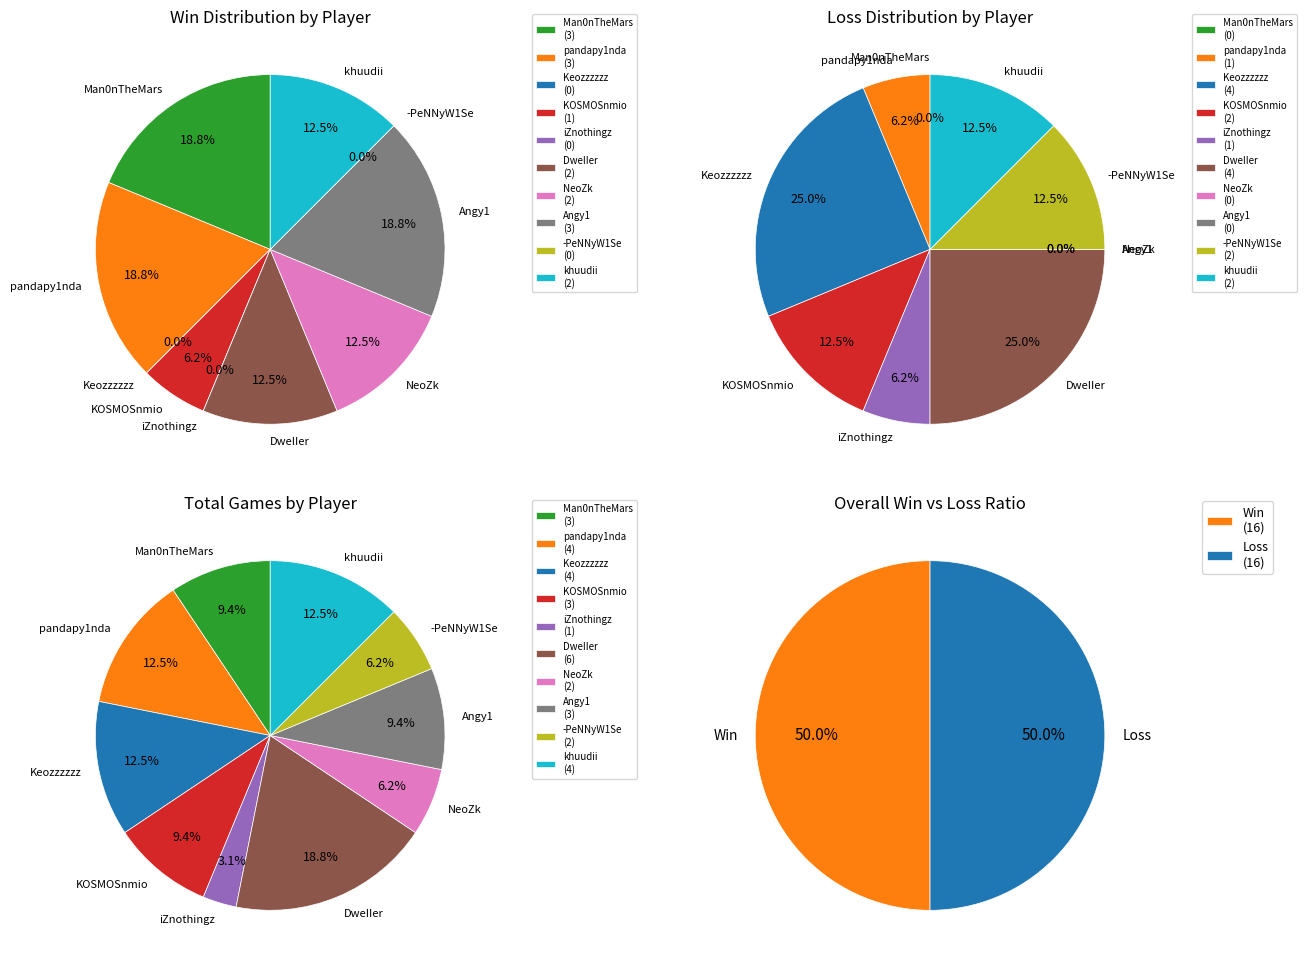

Which slice is the smallest?

Keozzzzzz